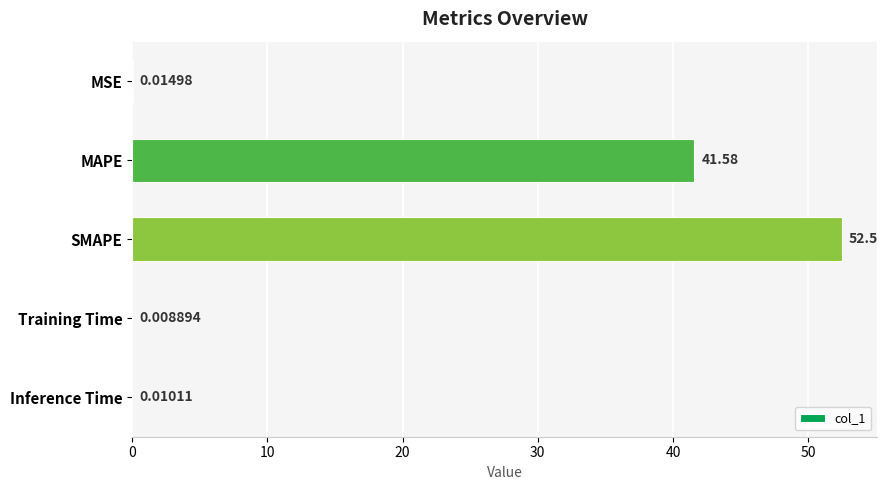

Which label corresponds to the largest value in the chart?

SMAPE